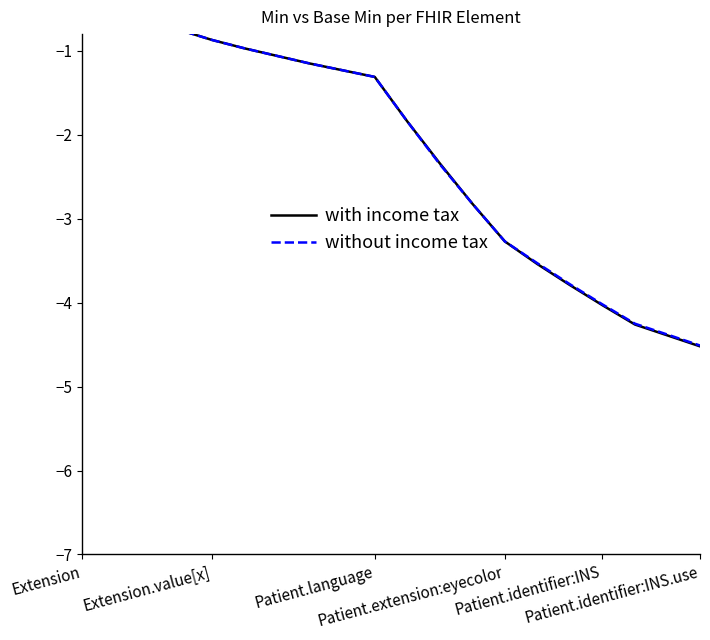

The without income tax series shows -0.4 at Patient.extension:eyecolor. True or false?

False